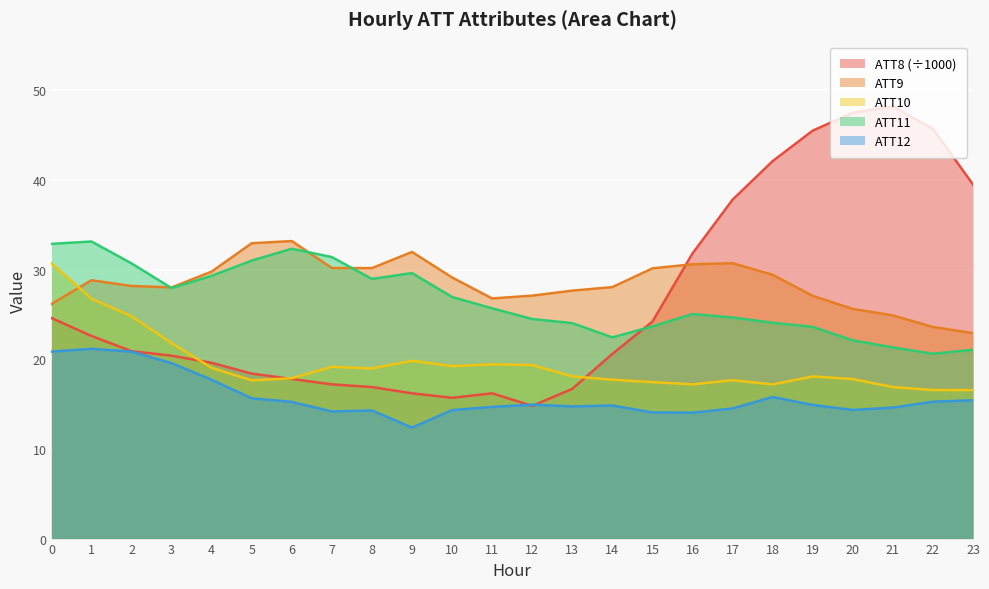

How many interior local valleys does the ATT8 series have?

2